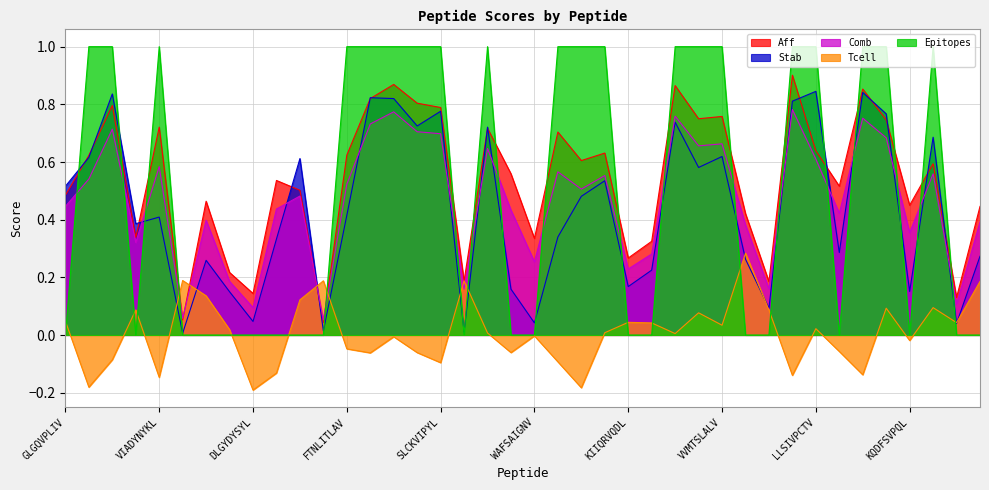

How many lines are shown in the chart?

5